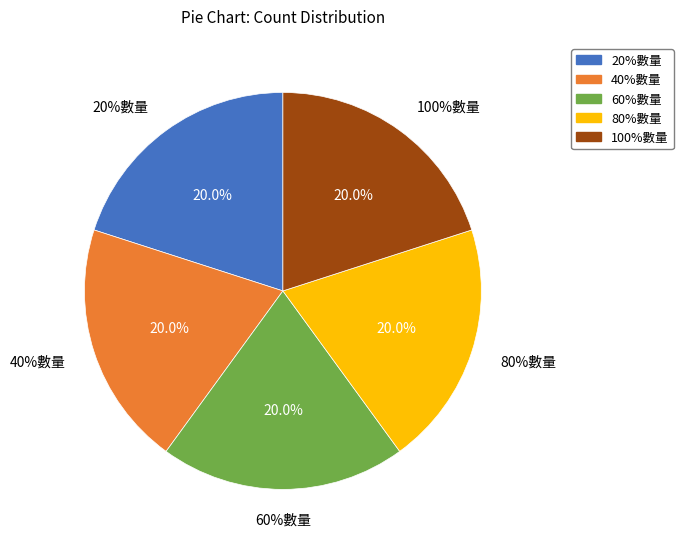

To the nearest percent, what is the combined percentage of 20%數量 and 60%數量?

40%